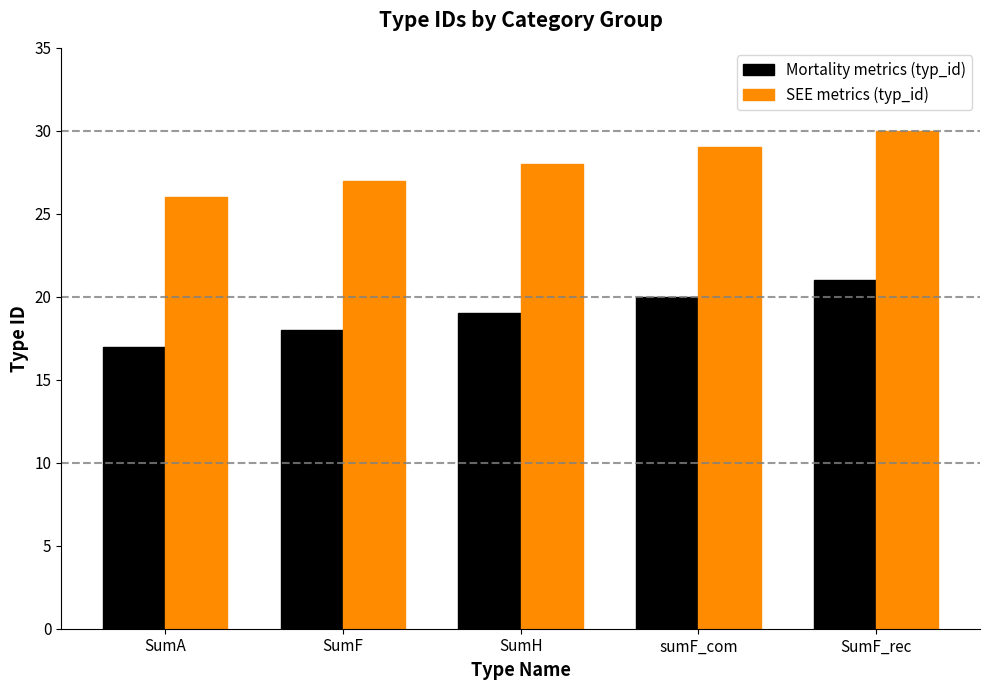

At SumA, list the series in order from smallest to largest.

Mortality metrics (typ_id), SEE metrics (typ_id)